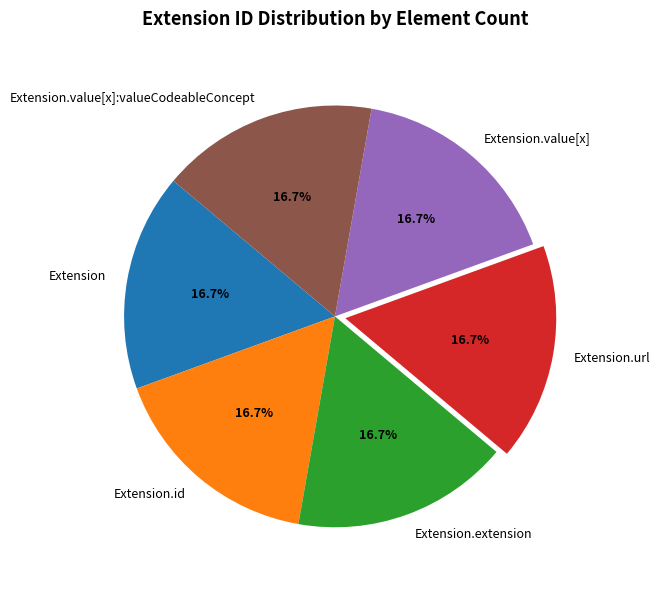

How many segments does this pie chart have?

6